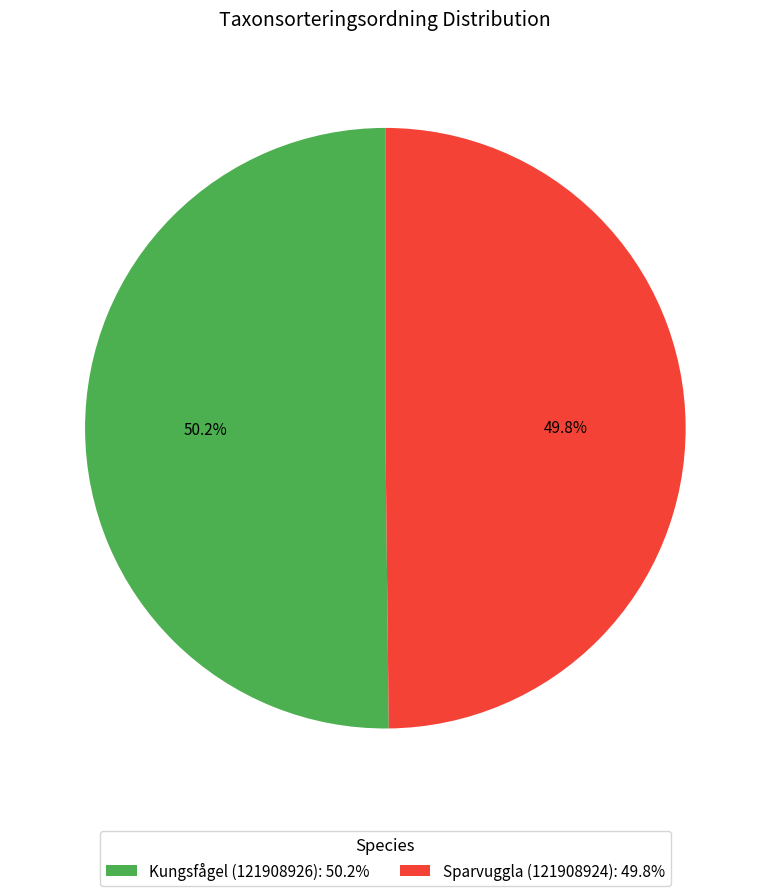

Is there any slice that represents more than half of the pie?

Yes